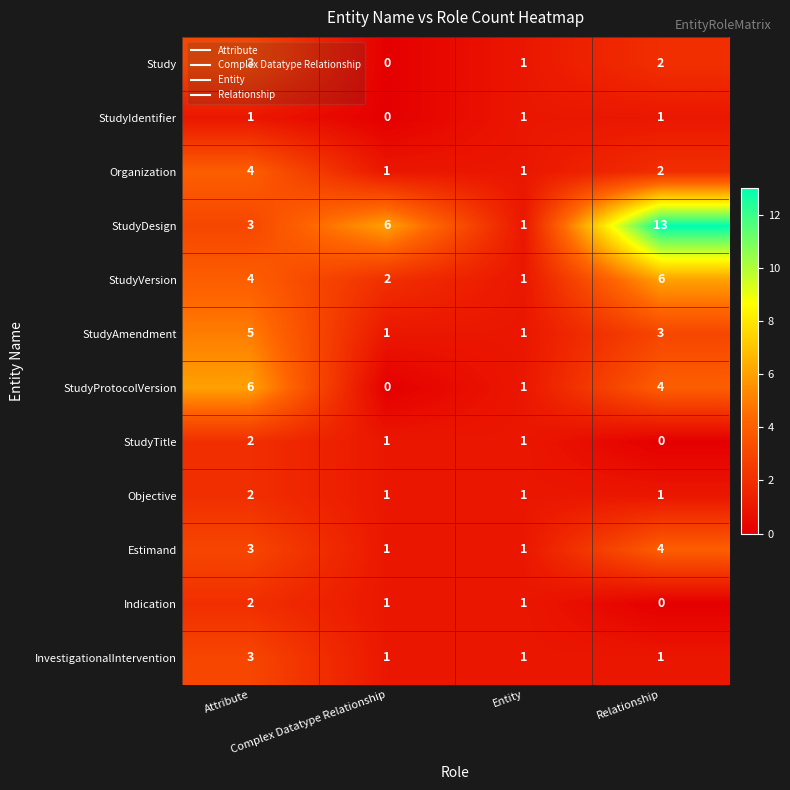

Which series has the largest total across all categories?

StudyDesign